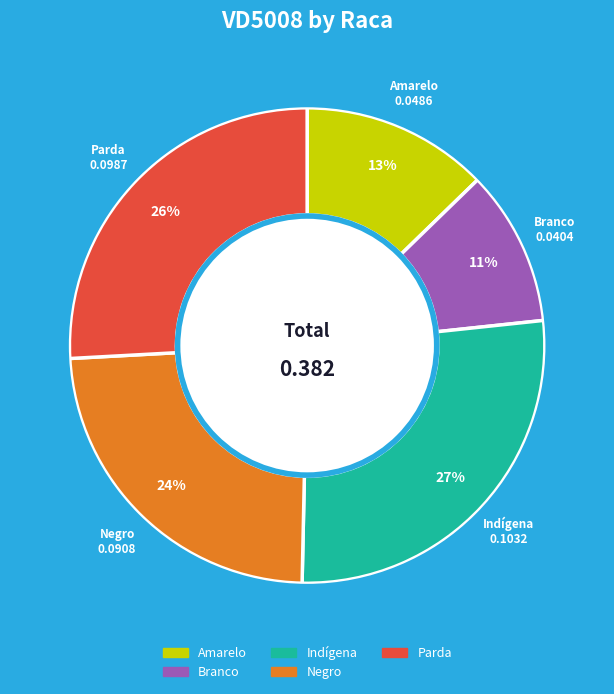

How many segments does this pie chart have?

5